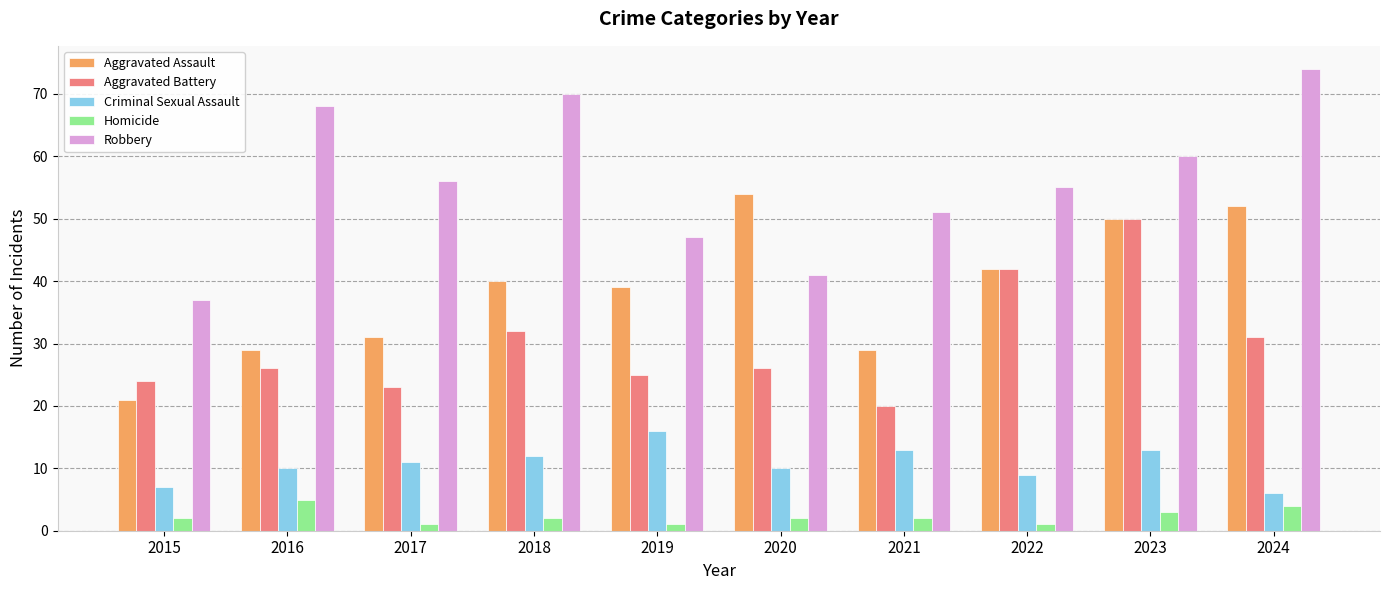

The Aggravated Assault series shows 39 at 2019. True or false?

True